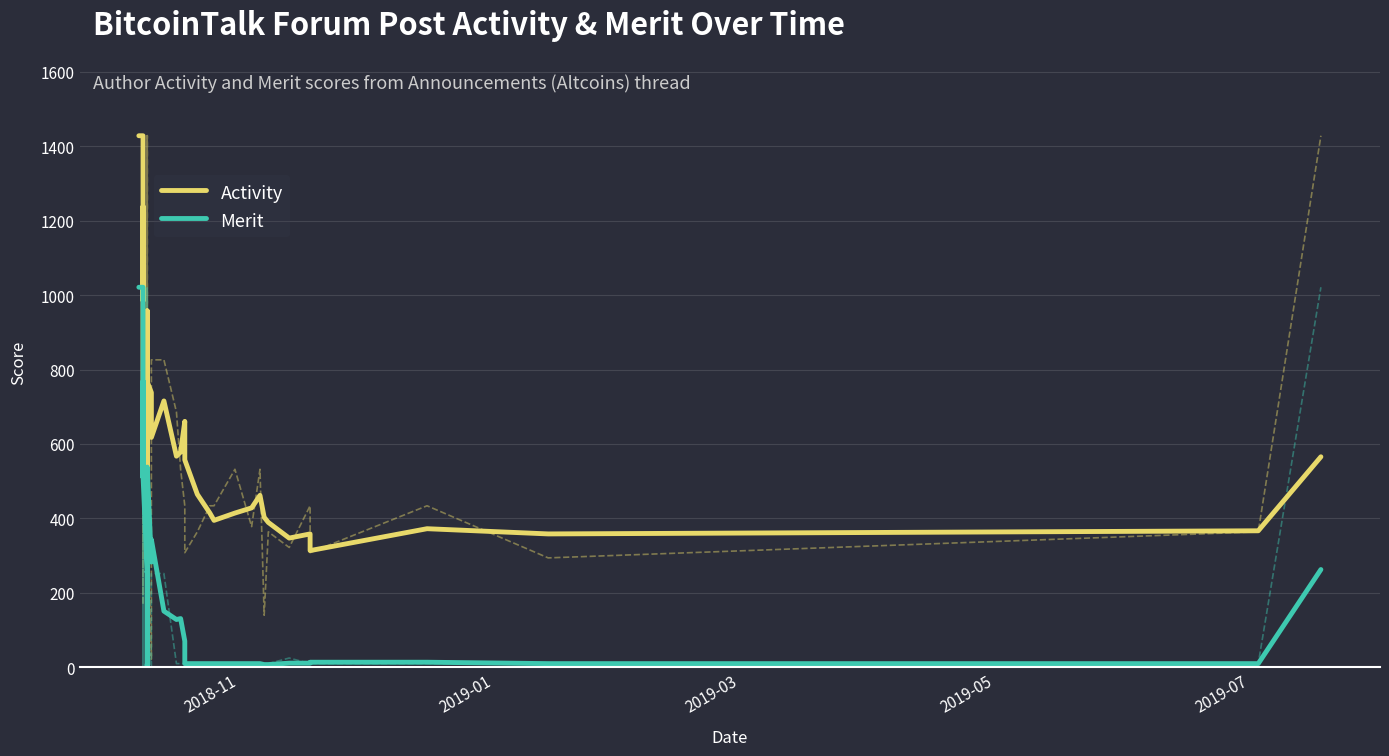

What is the difference between the maximum and second lowest values in the Merit series?

1013.5